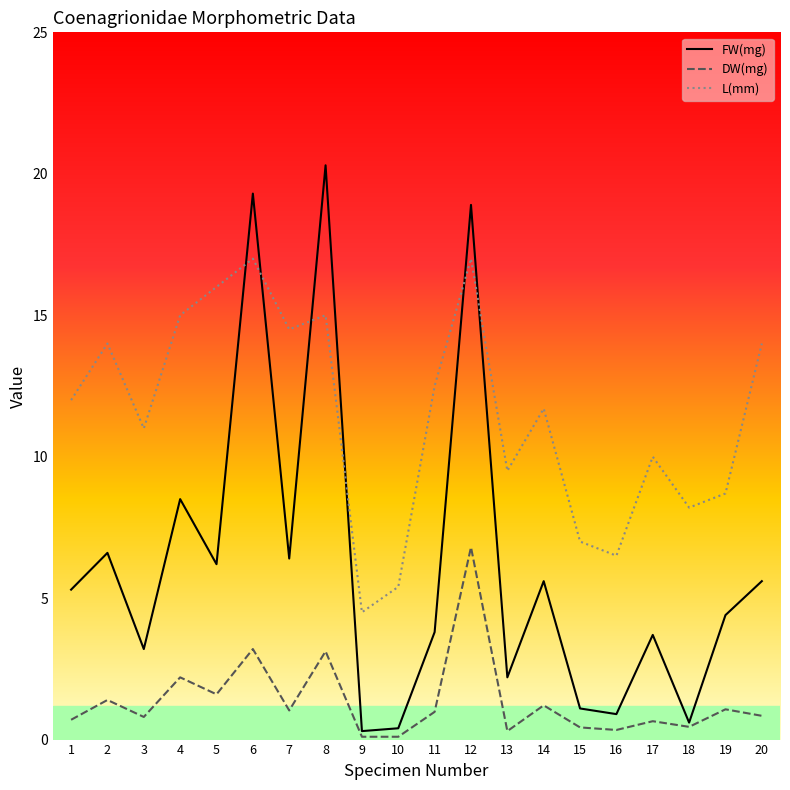

True or false: DW(mg) and L(mm) cross at least once.

False